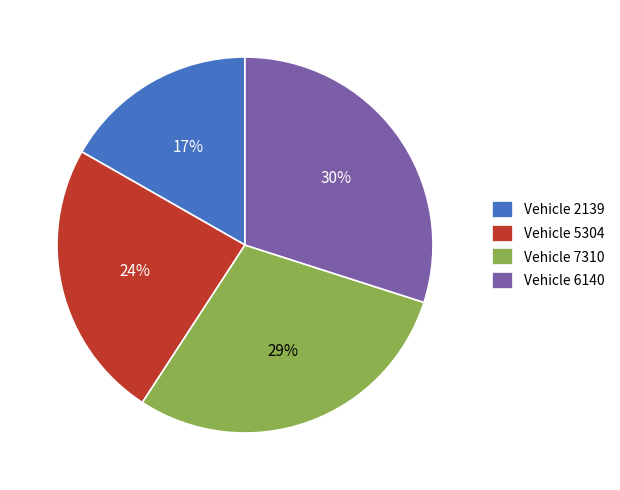

The Vehicle 6140 slice represents 24% of the pie. True or false?

False